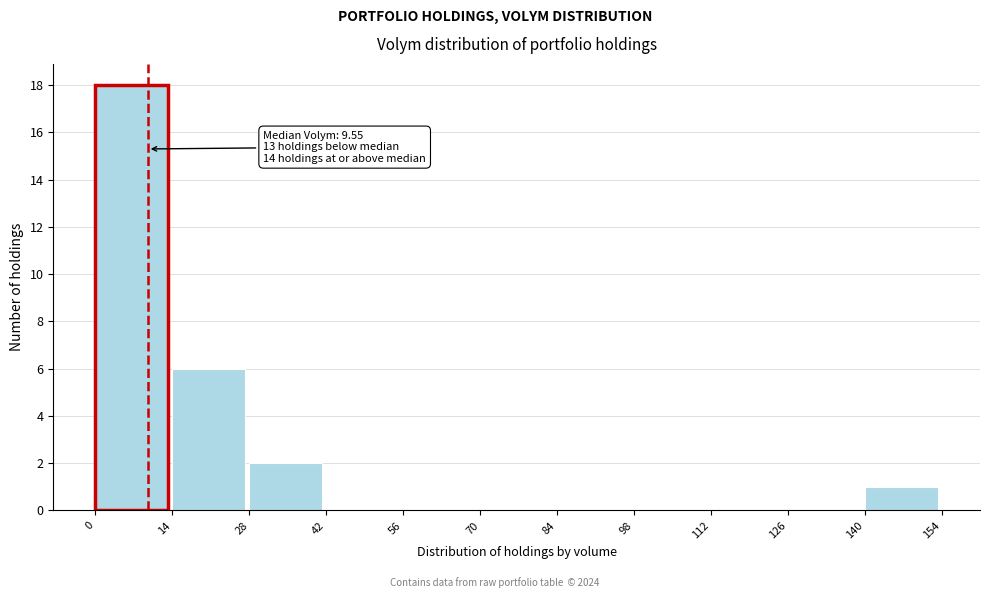

Over which range of the x-axis is the bar tallest?

0 to 14